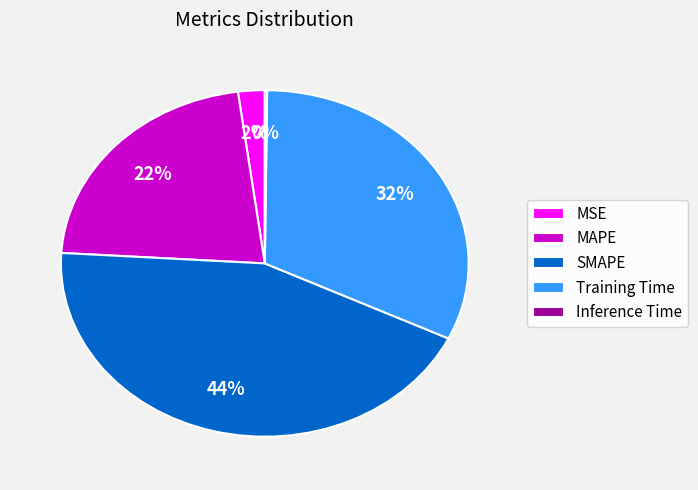

Which slice is the largest?

SMAPE